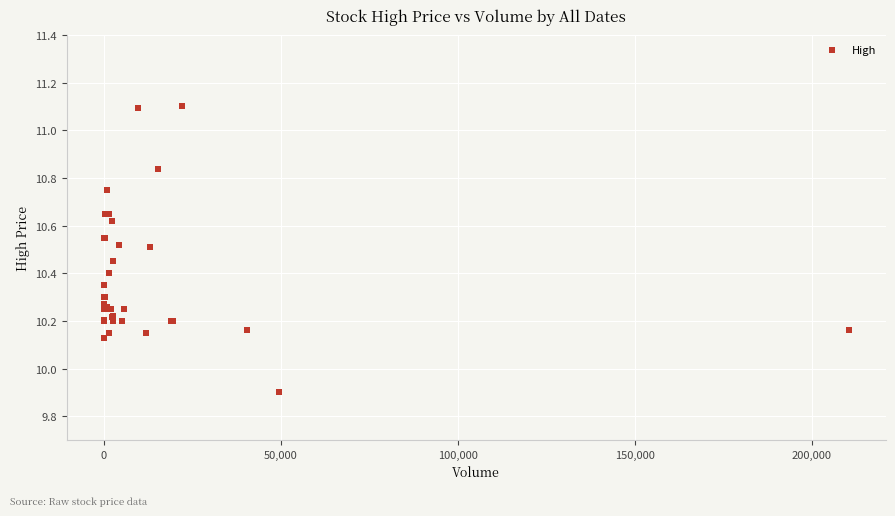

What Y value in the scatter plot is closest to 10?

9.9